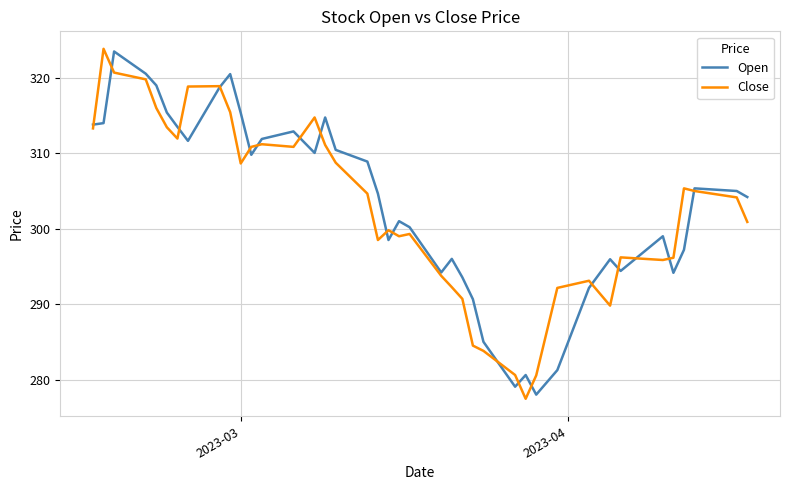

At how many categories does at least one series exceed 279?

40